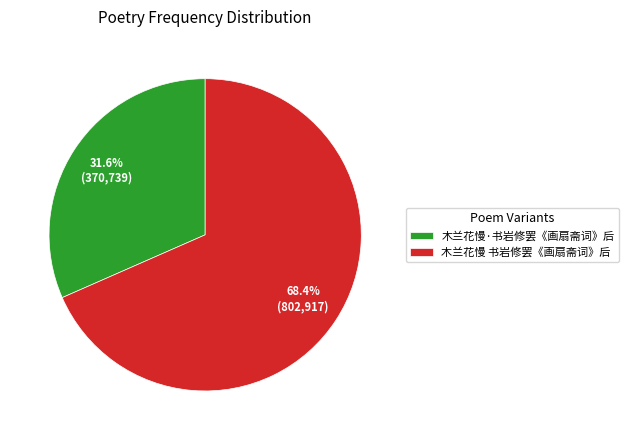

The 木兰花慢 书岩修罢《画扇斋词》后 slice represents 68% of the pie. True or false?

True